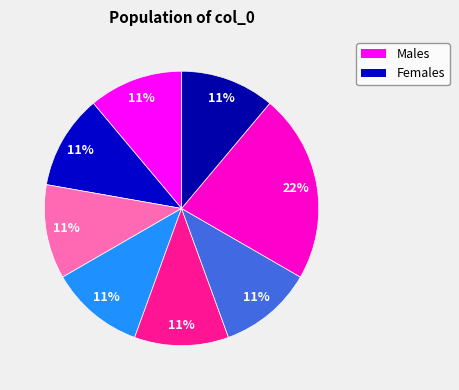

Count the number of slices in the pie.

8